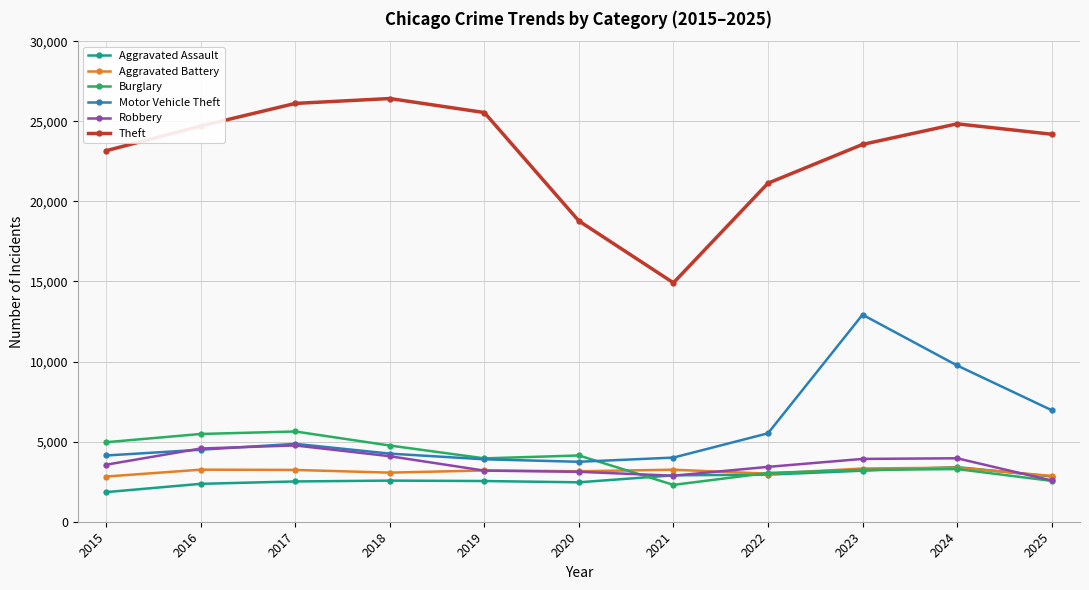

True or false: Motor Vehicle Theft has a value of 4494 at 2016.

True